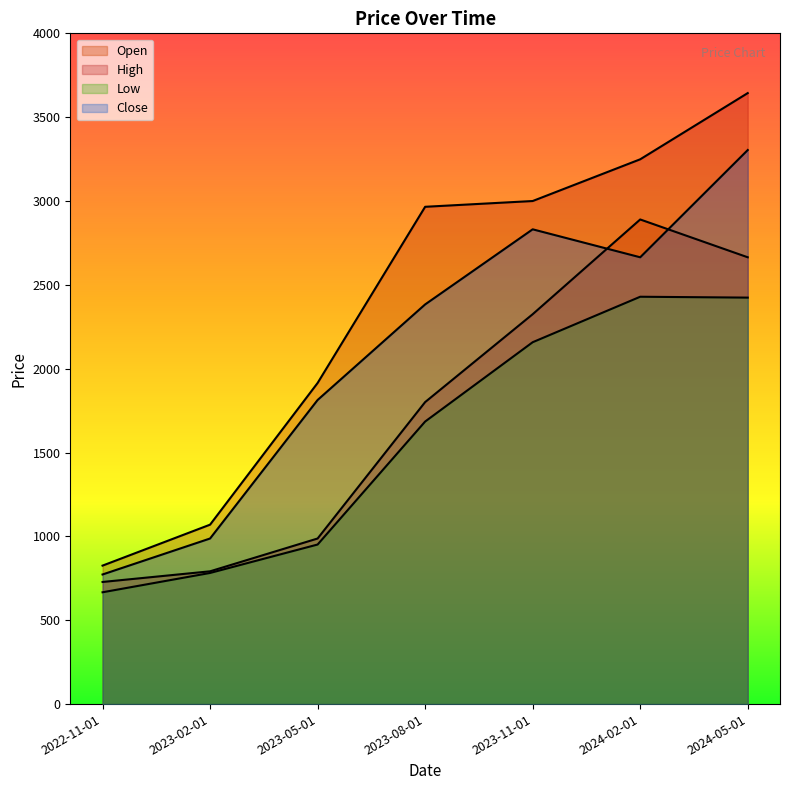

At which category is the sum across all series the highest?

2024-05-01